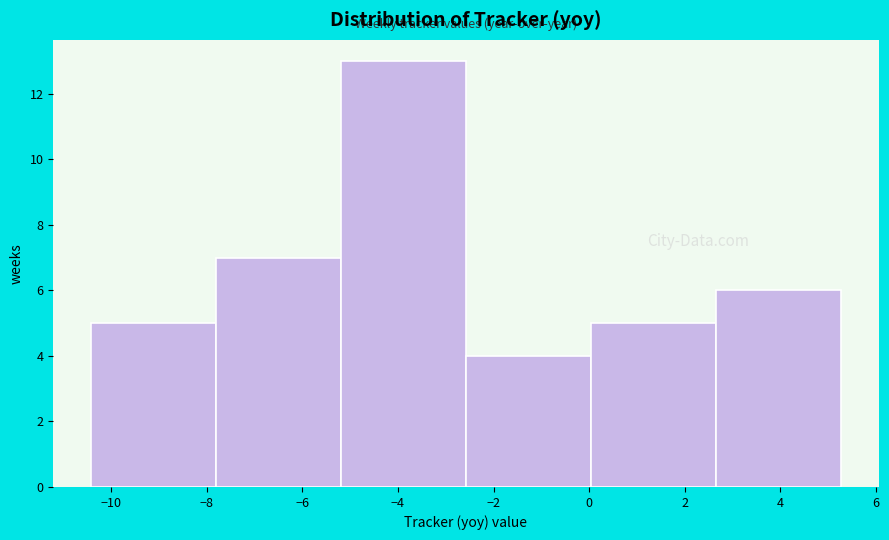

How tall is the bar that spans -5.2 to -2.6 on the x-axis? Neither the bar edges nor the heights are printed on the chart, so give them approximately, as read against the axes.

13